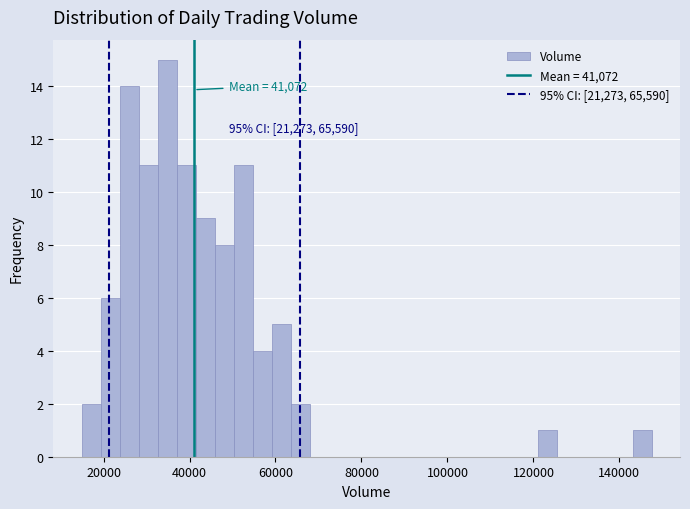

Around what value on the x-axis is the tallest bar? Give the approximate position of its centre, as read against the axis.

34000